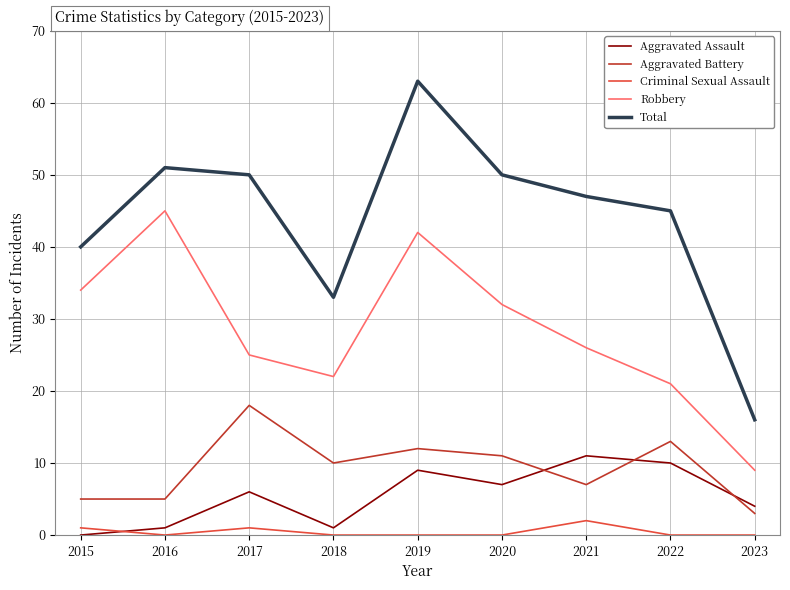

List the series in order of their peak value, lowest first.

Criminal Sexual Assault, Aggravated Assault, Aggravated Battery, Robbery, Total